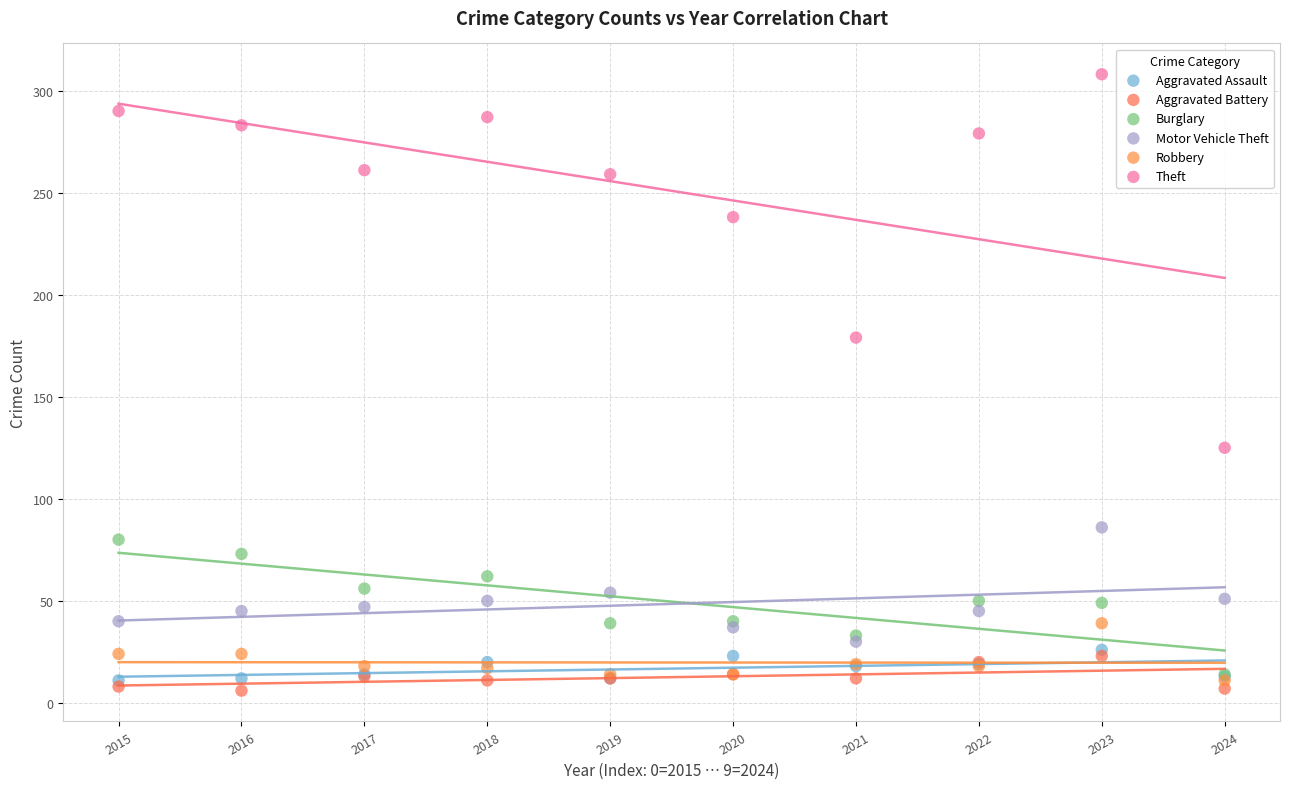

Which series reaches the minimum Y coordinate?

Aggravated Battery